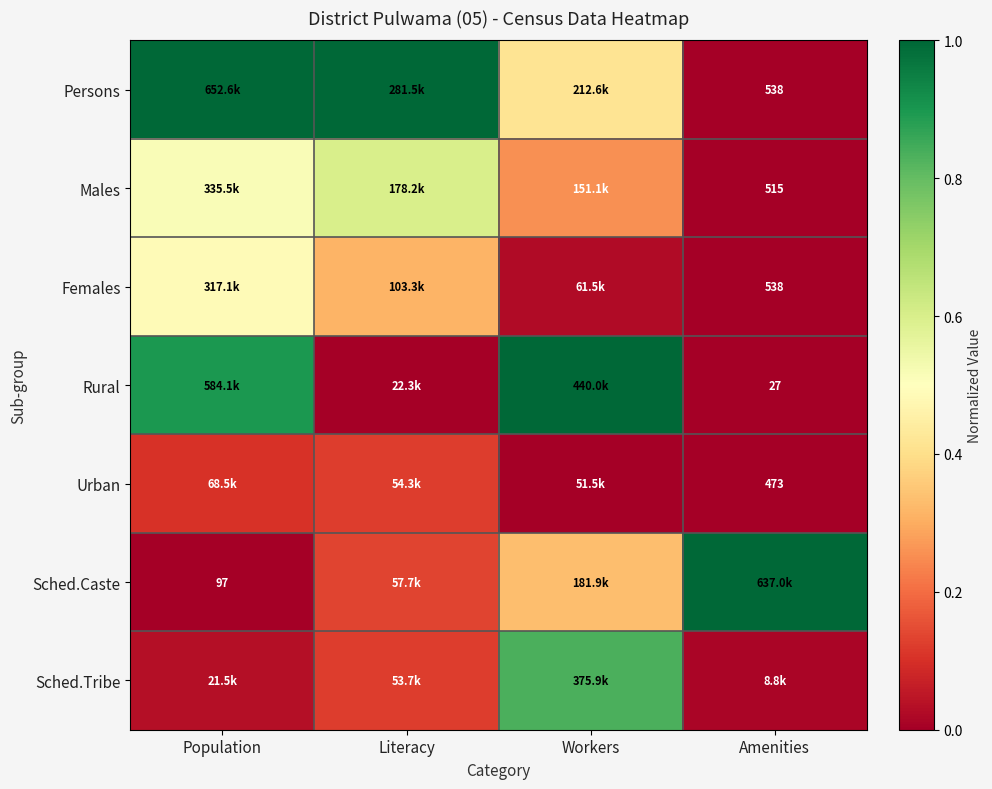

Which has a higher value, Population or Amenities?

Population